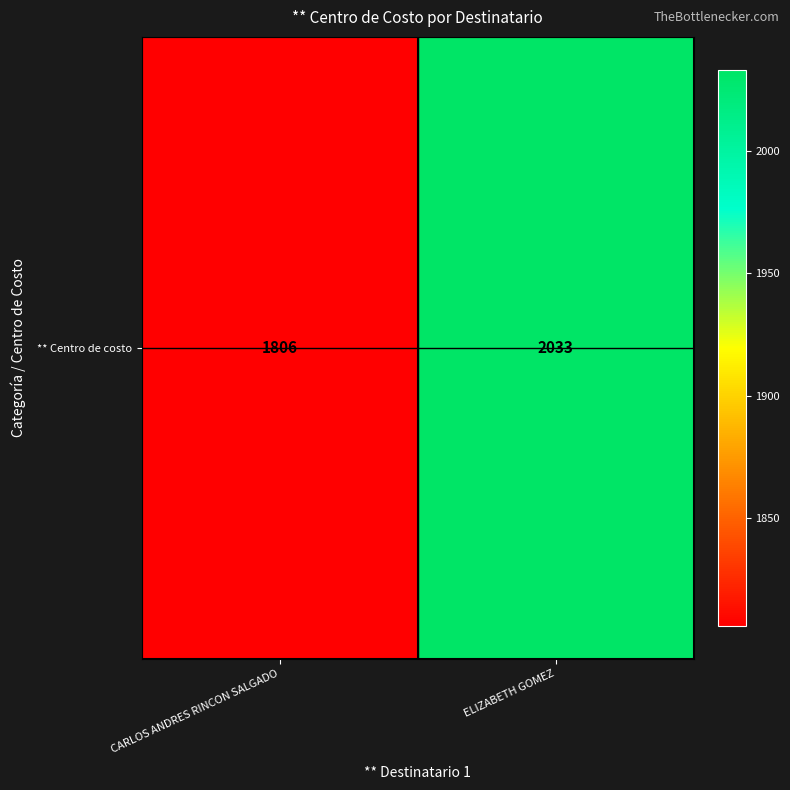

What is the average value?

1920